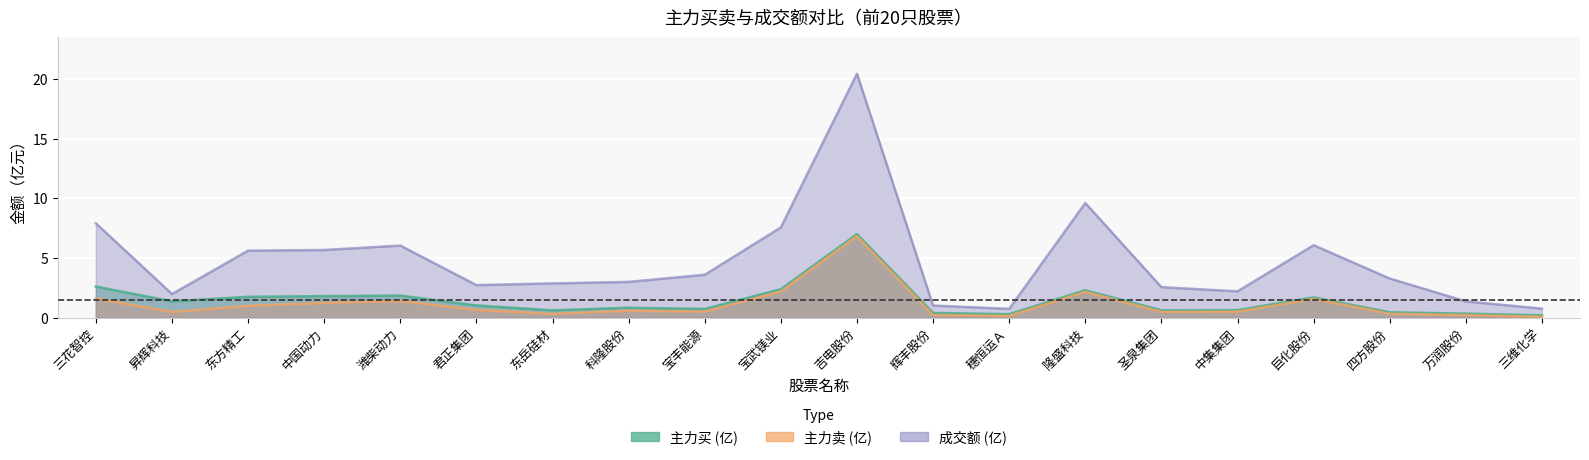

How many series are shown in this chart?

3